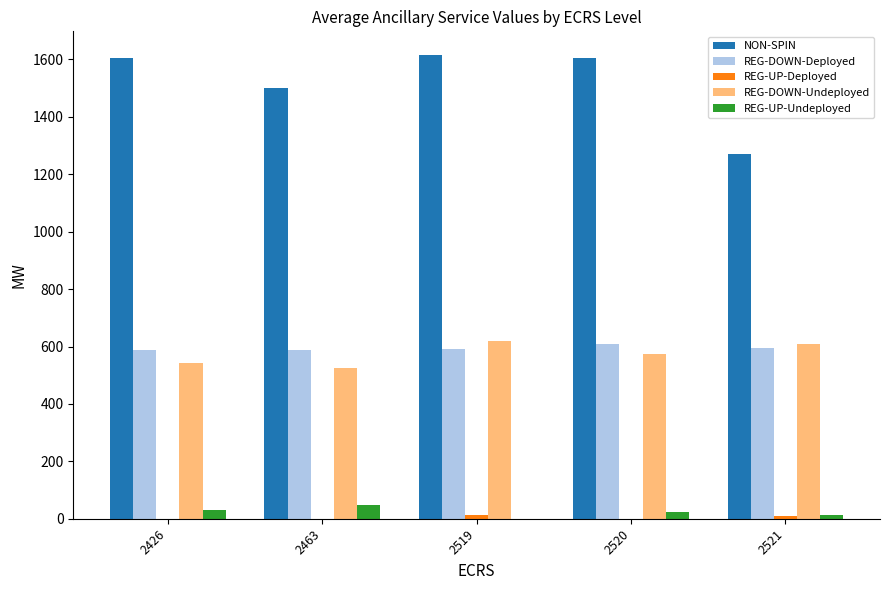

What is the difference between the NON-SPIN values at 2426 and 2521?

333.6